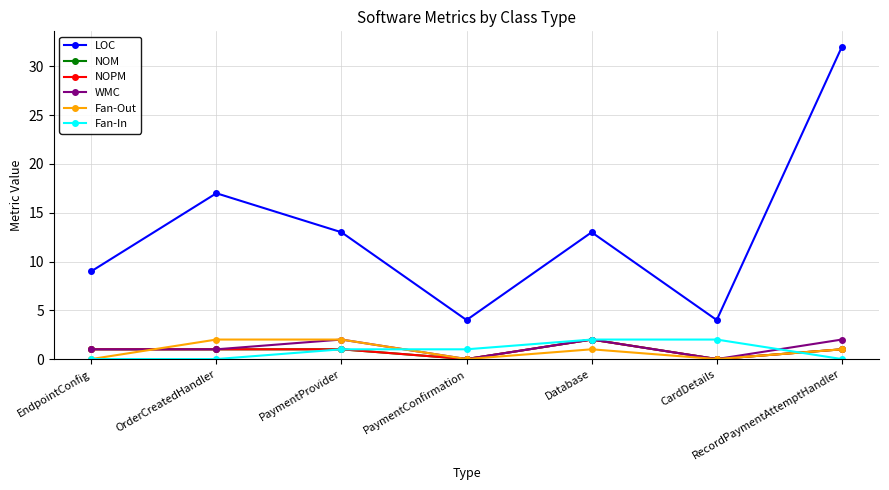

The WMC series shows 2 at OrderCreatedHandler. True or false?

False